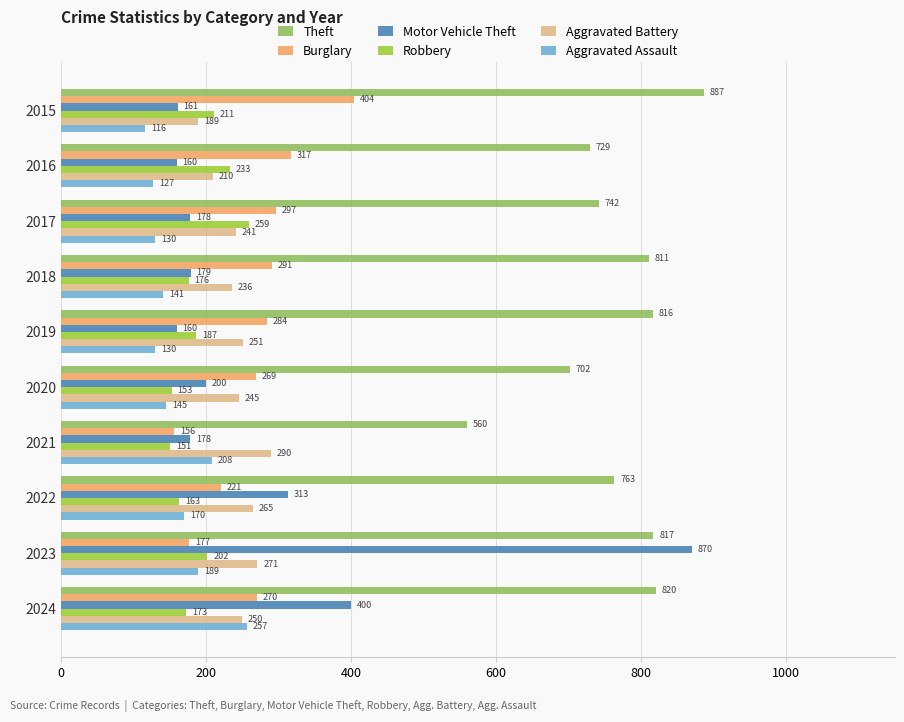

The Aggravated Battery series shows 72 at 2021. True or false?

False